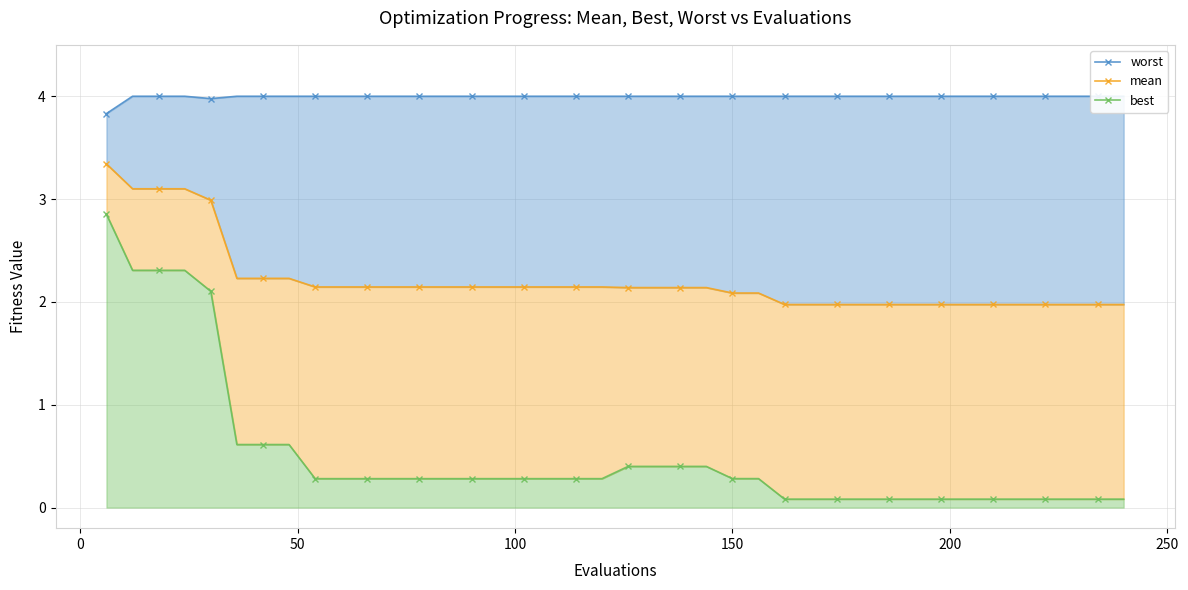

Rank the series at 31 from lowest to highest value.

best, mean, worst